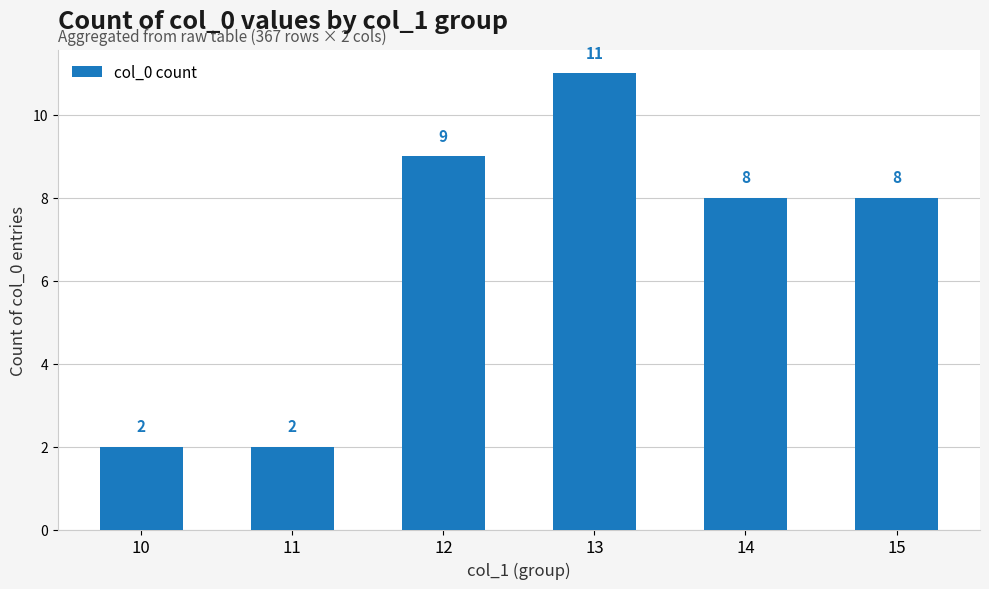

What is the sum of all values?

40